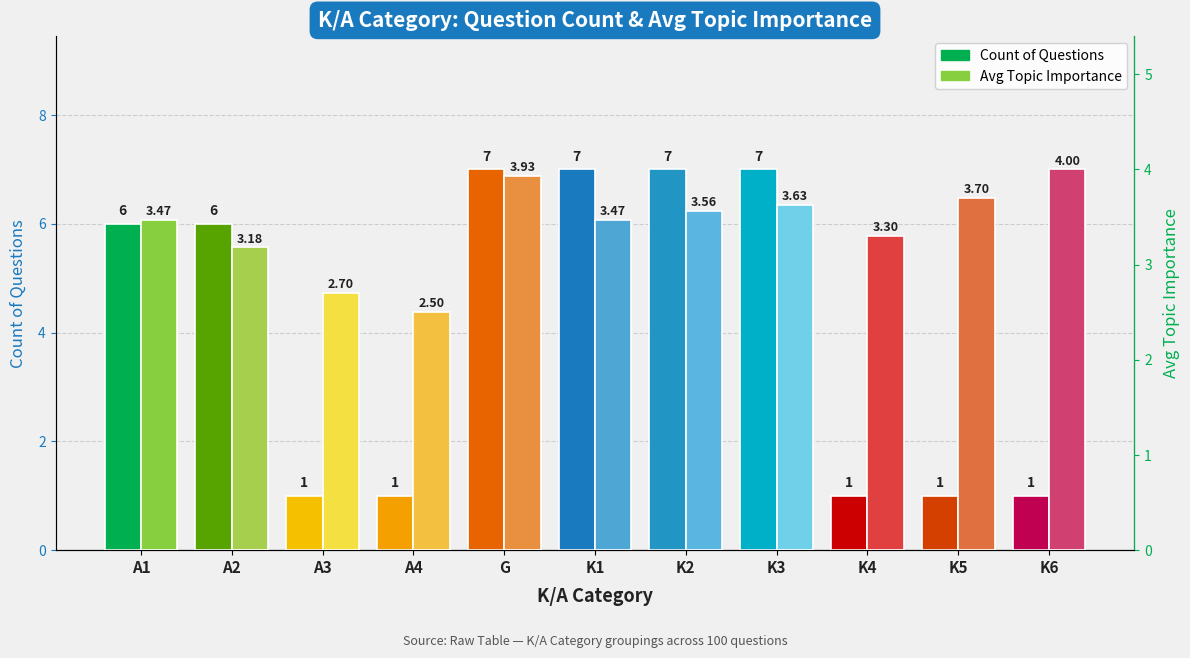

At which label does Count of Questions reach its peak?

G